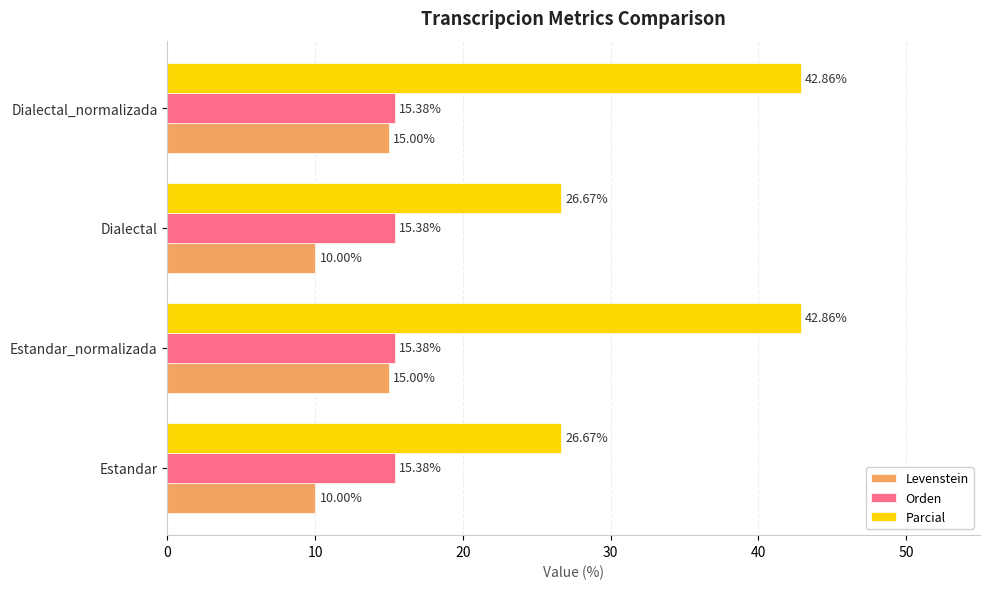

Between Estandar_normalizada and Dialectal, which series saw the biggest shift?

Parcial